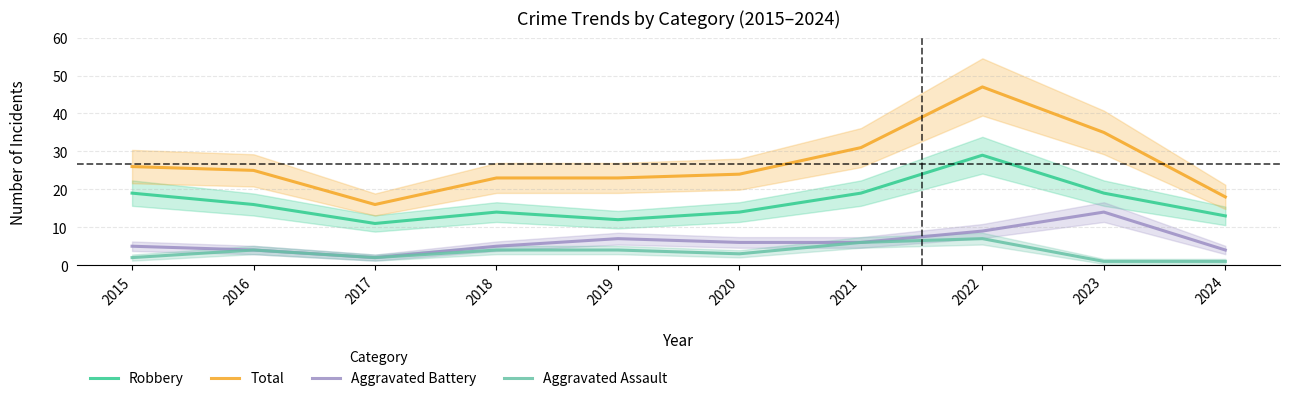

Which series has the largest total across all categories?

Total